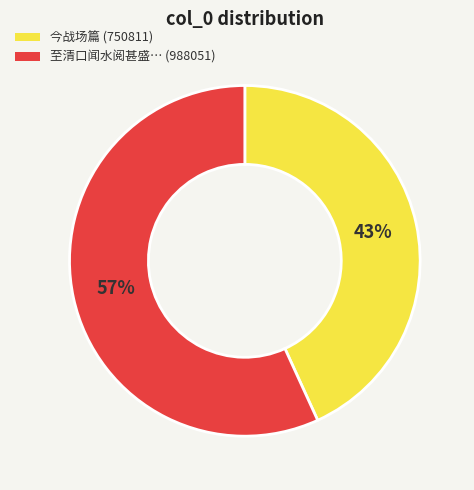

Is there a majority slice in this chart?

Yes